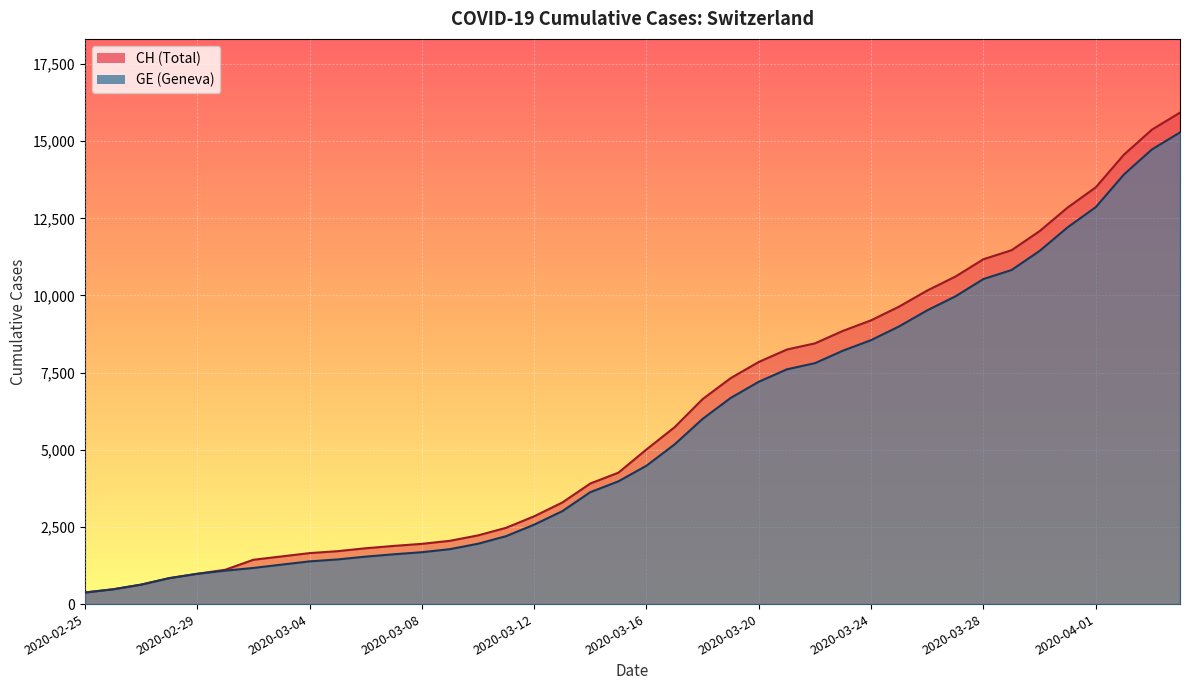

What is the sum of all CH (line) values?

242133